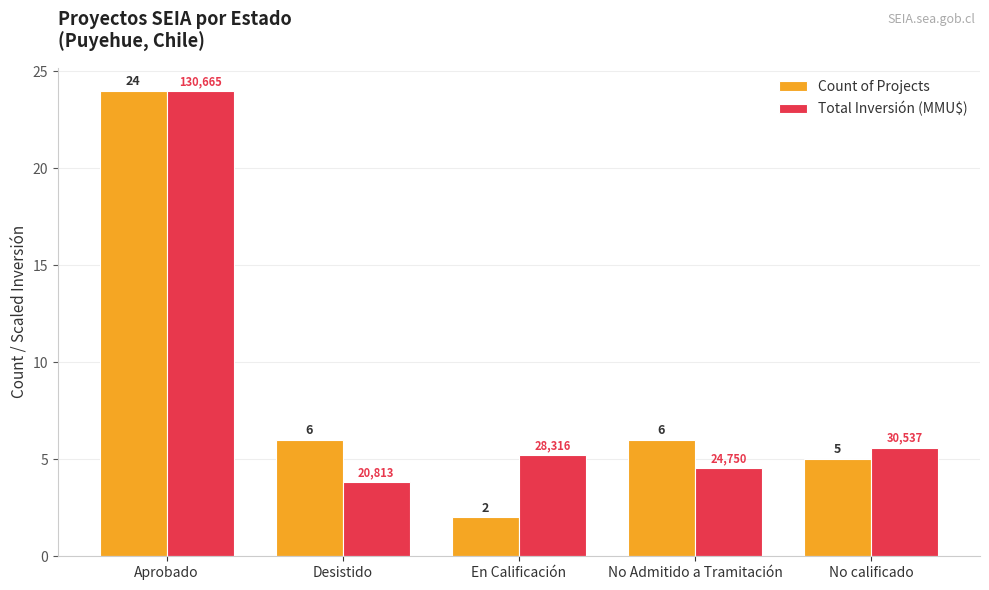

The value of Count of Projects at Desistido is 6.0. True or false?

True